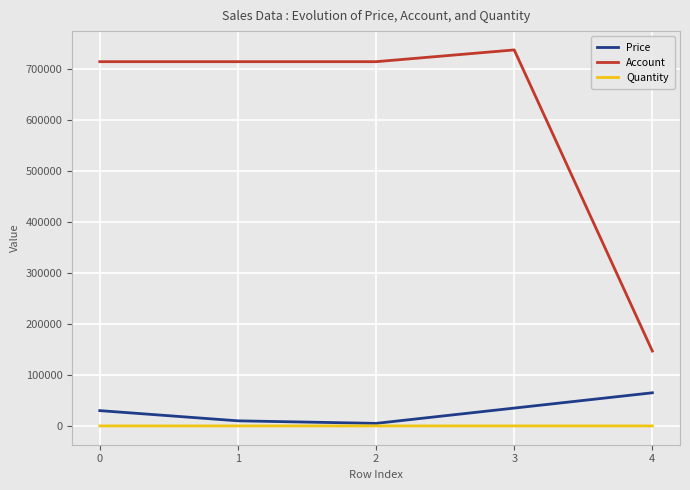

True or false: Quantity and Account cross at least once.

False